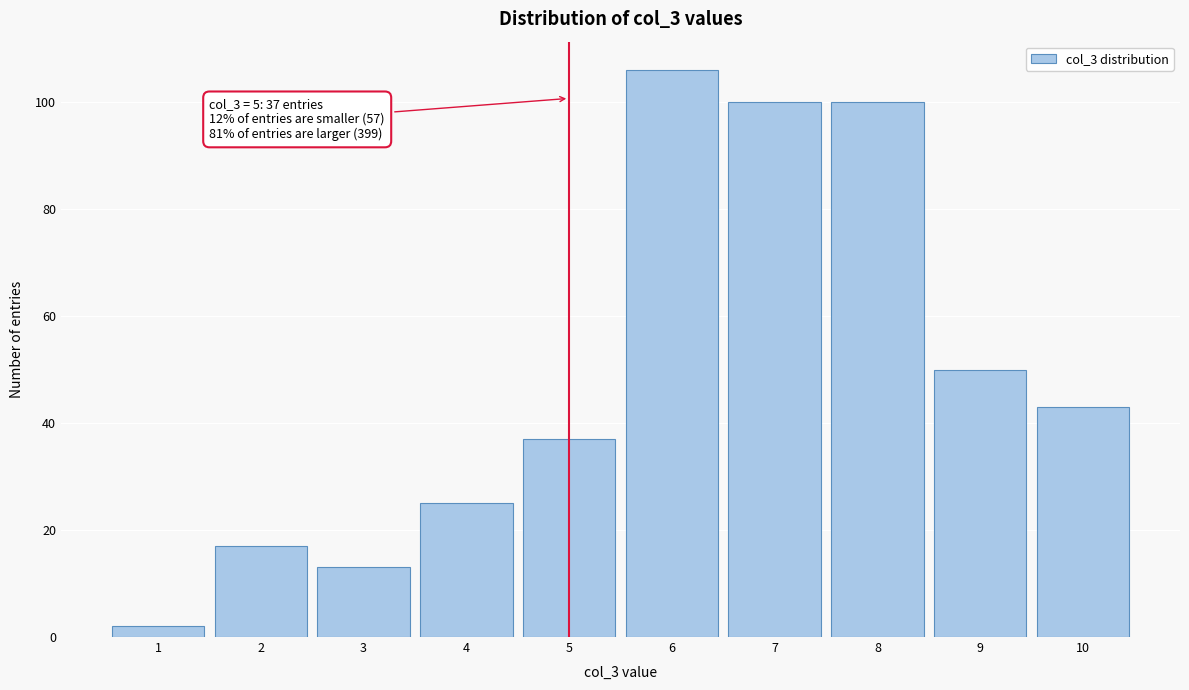

Reading left to right, list all the values displayed in this chart.

2	17	13	25	37	106	100	100	50	43